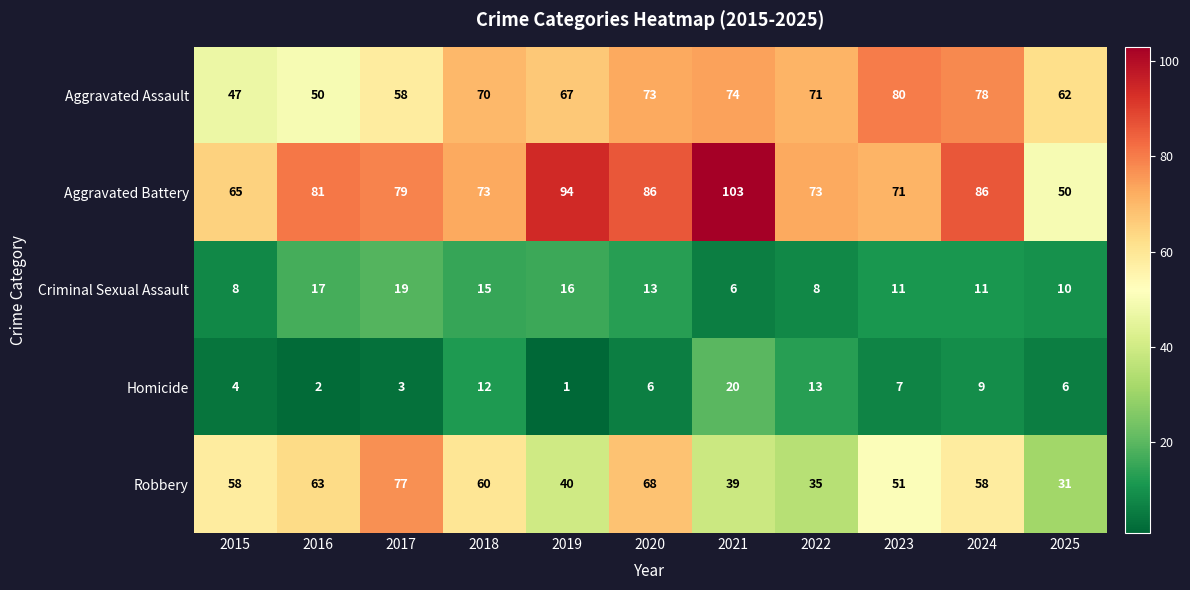

Which series changed the most between 2019 and 2024?

Robbery